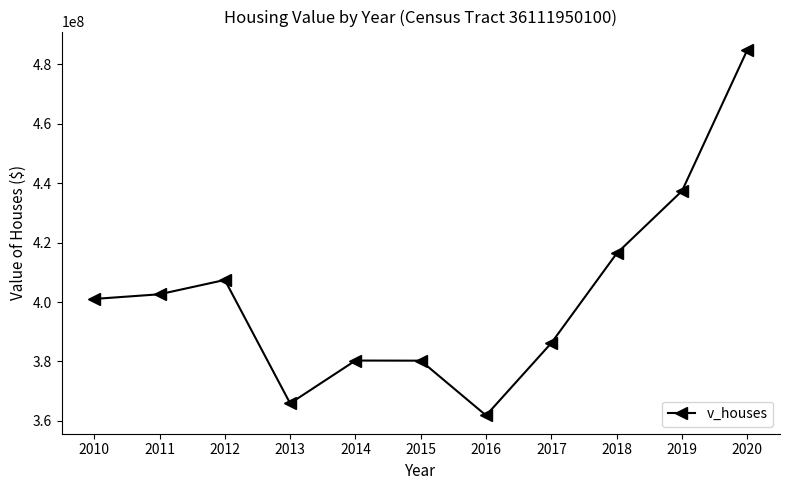

What is the approximate value at 2017, to the nearest 100?

386223000